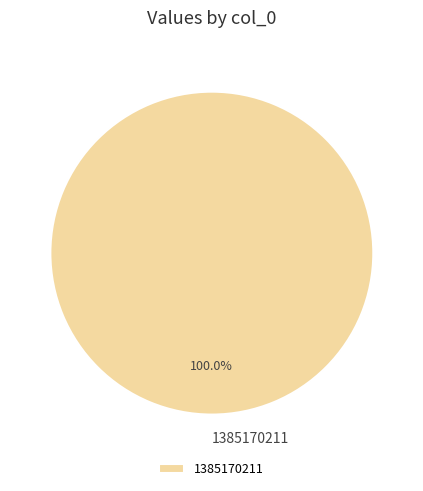

Rank the categories by value from lowest to highest.

1385170211